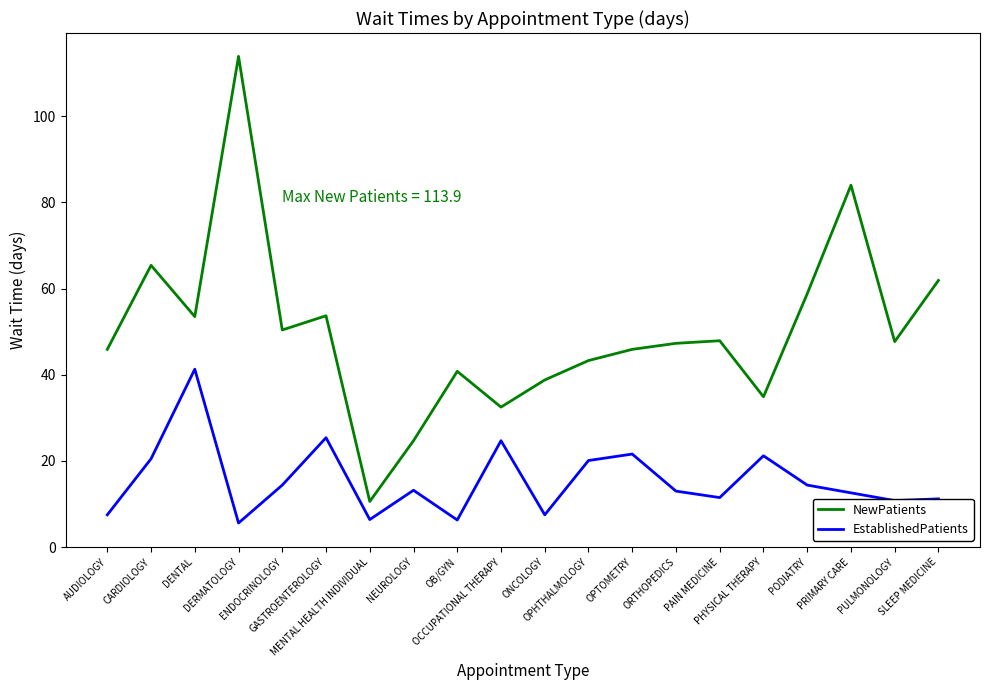

List the series in order of their overall mean, highest first.

NewPatients, EstablishedPatients